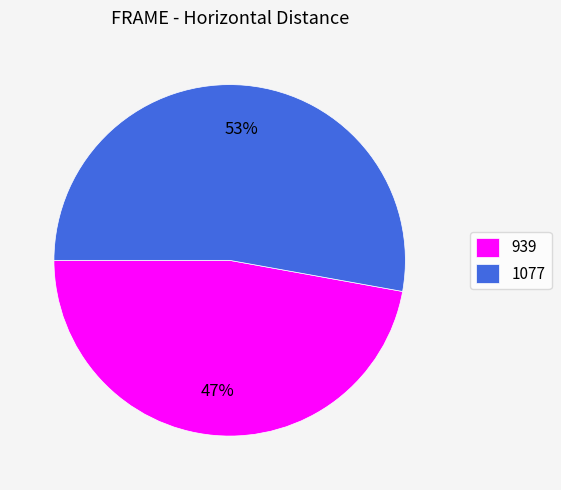

Which has a higher value, 1077 or 939?

1077